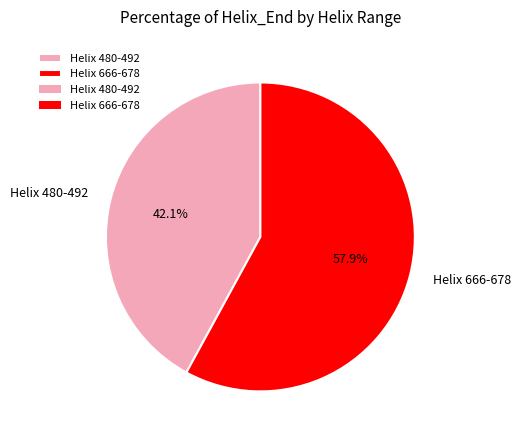

What is the total percentage of Helix 480-492 and Helix 666-678?

100.0%